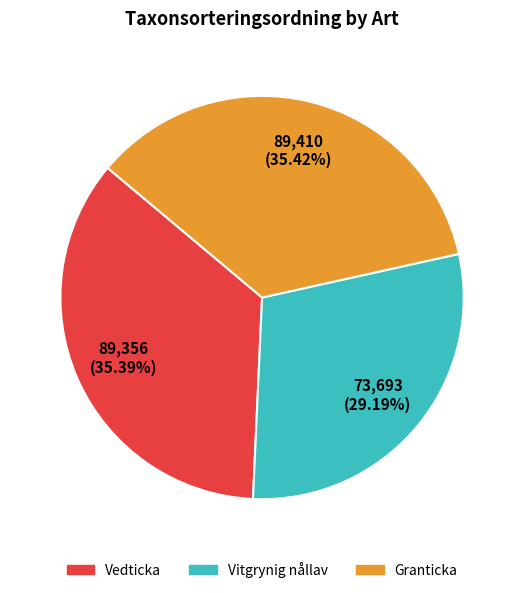

Approximately how many times larger is the value at Vedticka compared to Granticka?

1.0